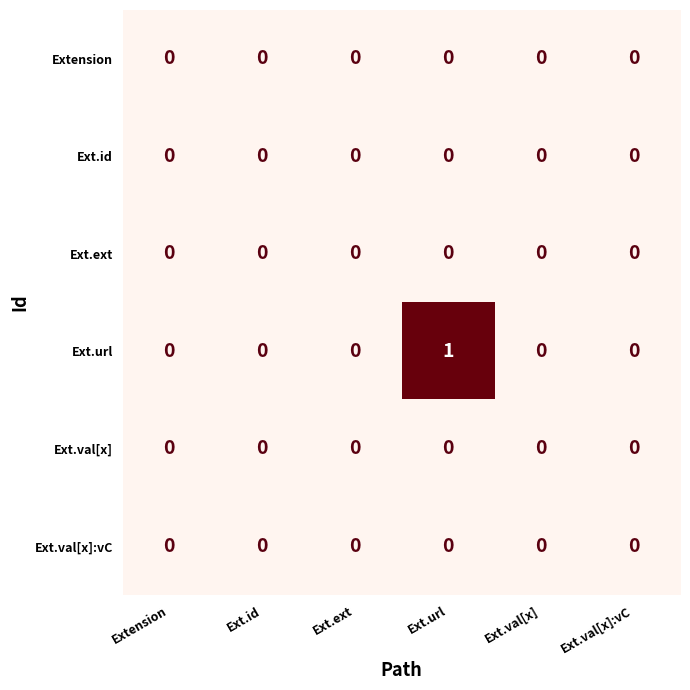

Which series has the widest spread of values?

Ext.url